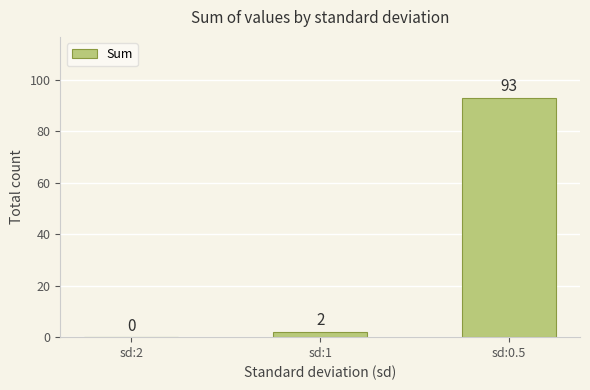

What is the sum of the values at sd:1 and sd:0.5?

95